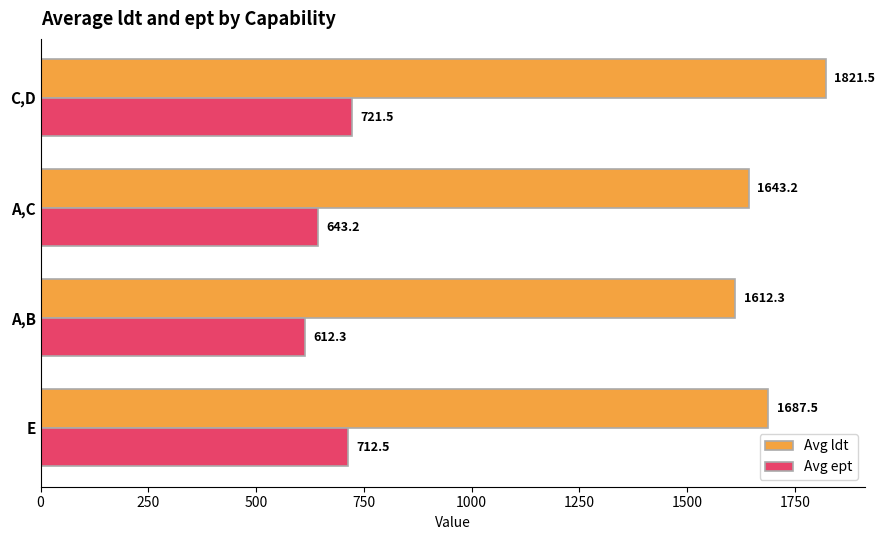

List the labels in order of Avg ldt value, largest first.

C,D, E, A,C, A,B